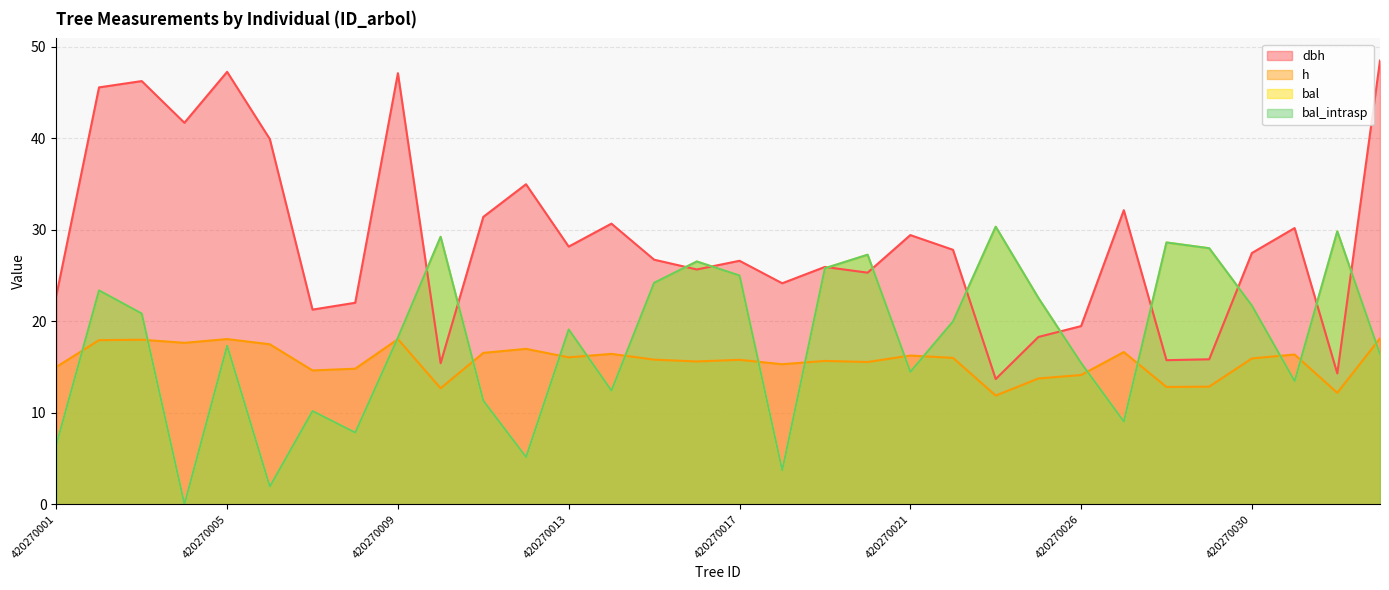

How many data points does each series have?

32